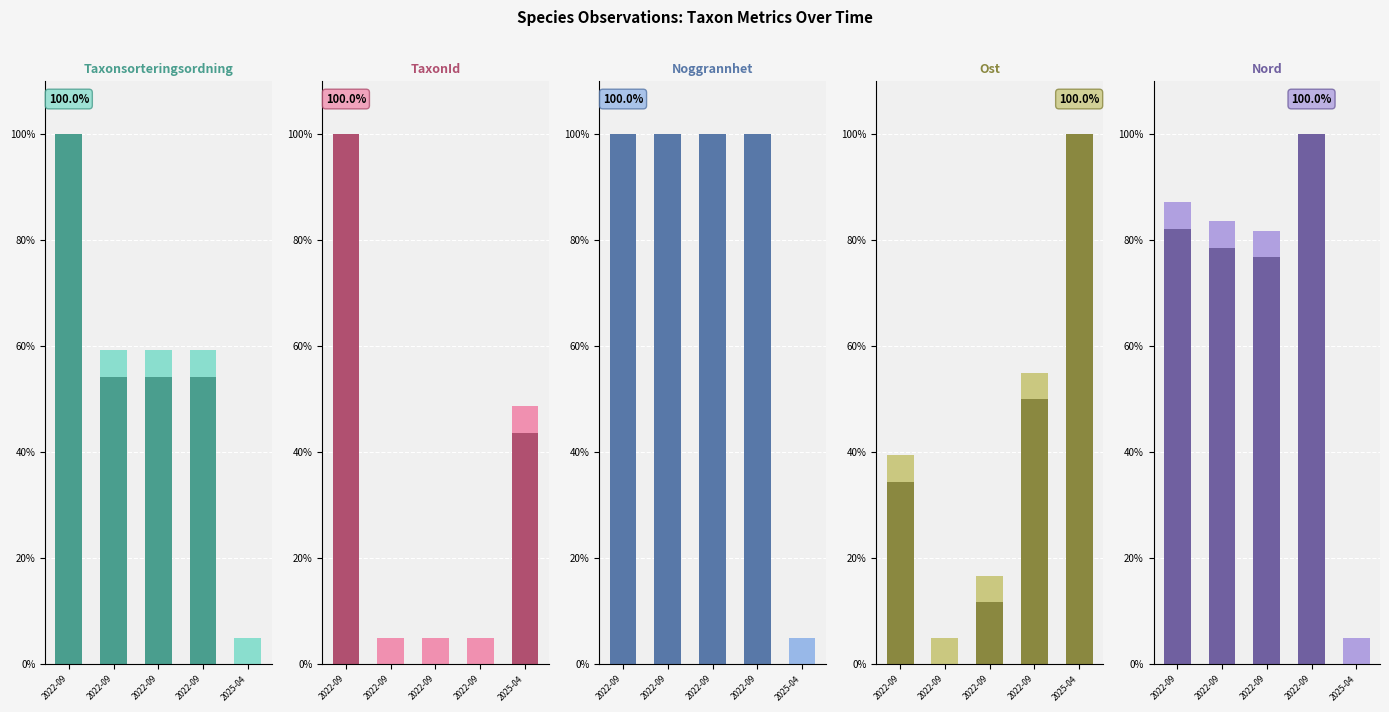

What is the maximum value for Noggrannhet?

100.0